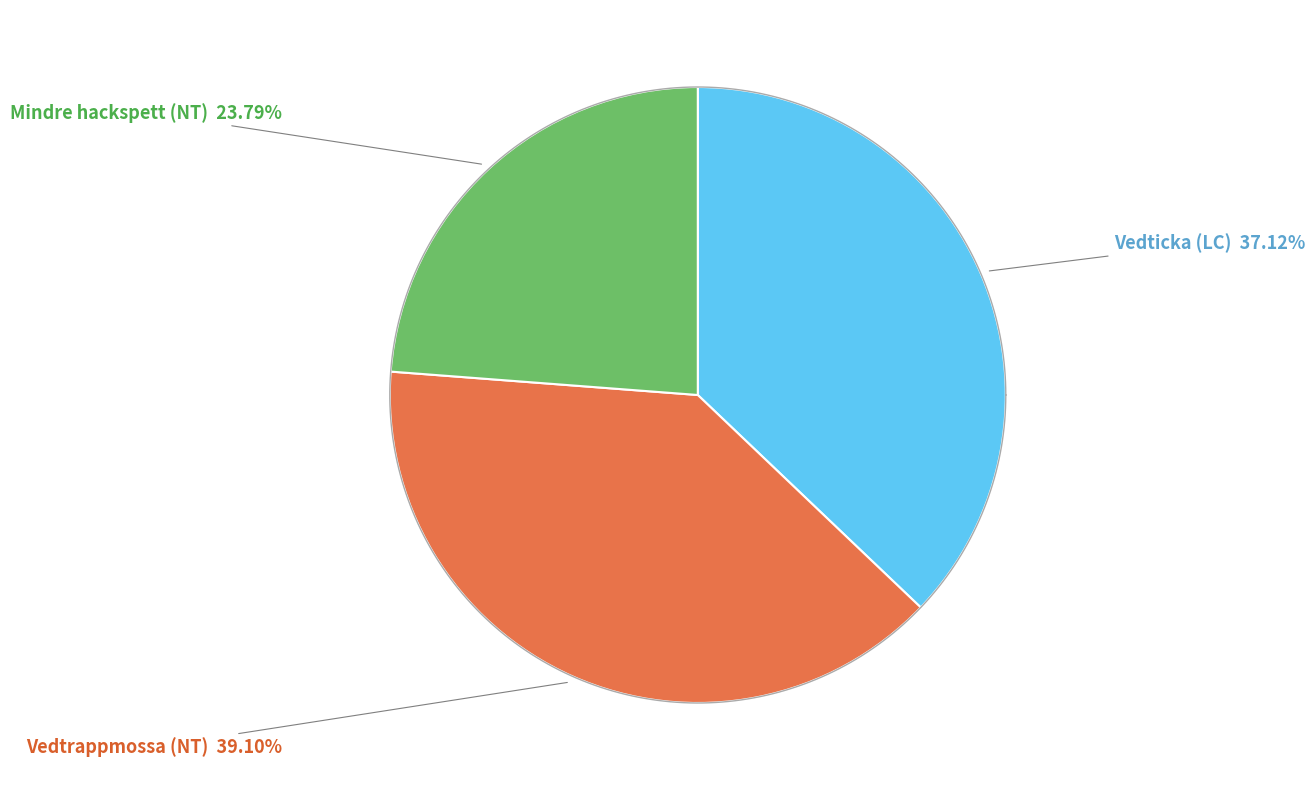

Is Vedticka (LC) the majority of the pie?

No